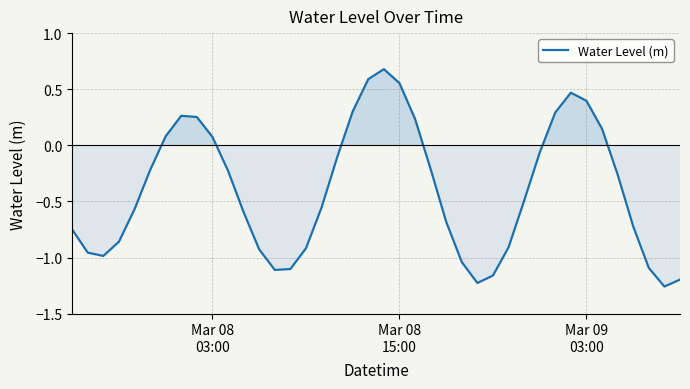

How many lines are shown in the chart?

1